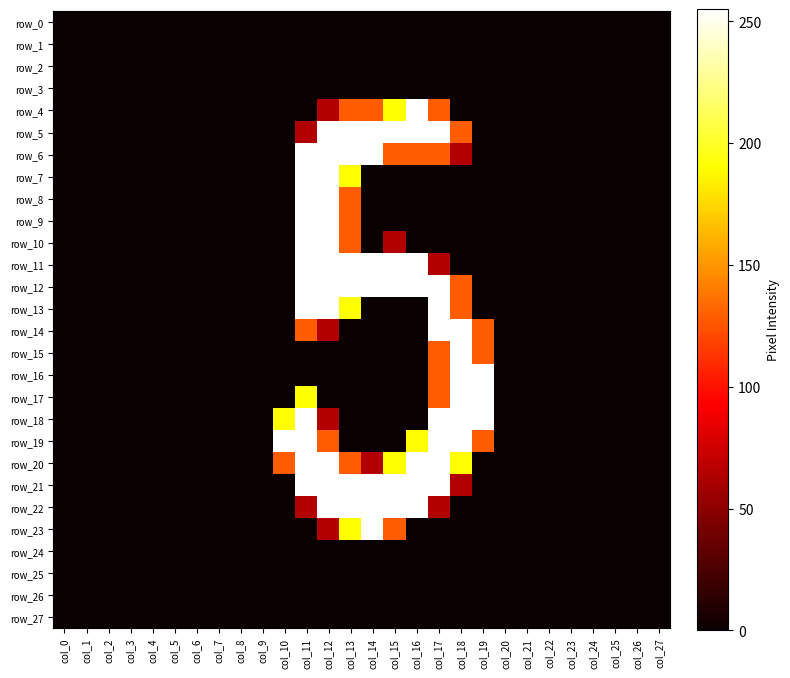

Between col_7 and col_9, which is larger?

col_7